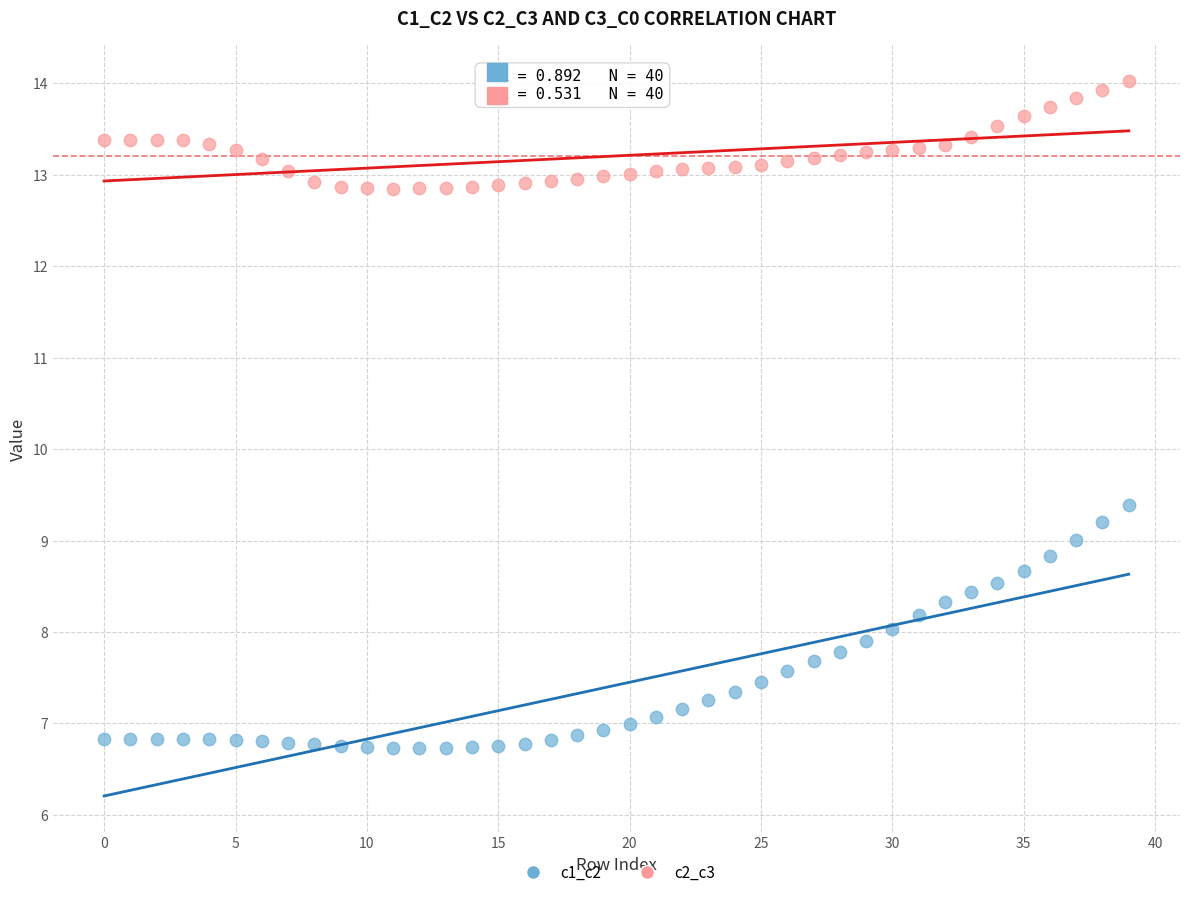

Across all series, what Y value is closest to 10?

9.4